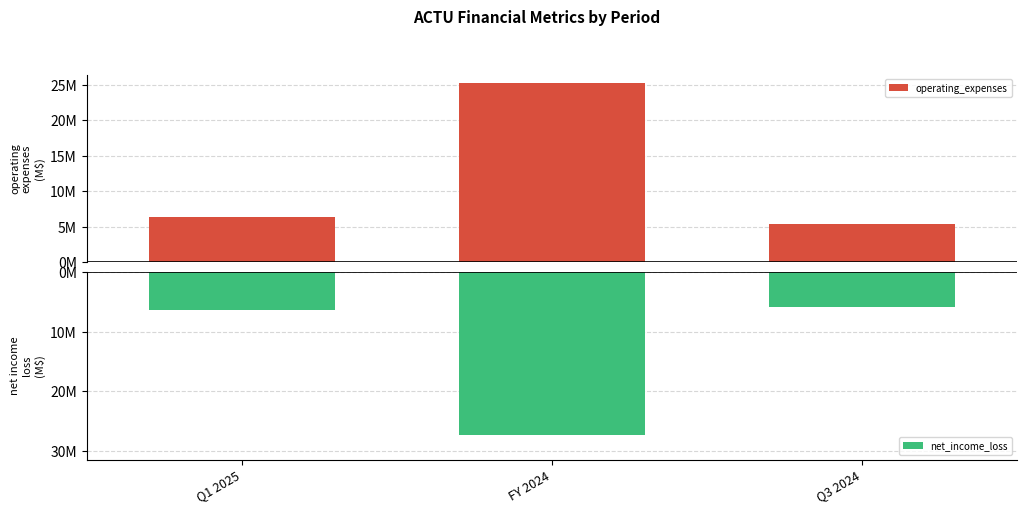

At which category is the sum across all series the highest?

Q1 2025